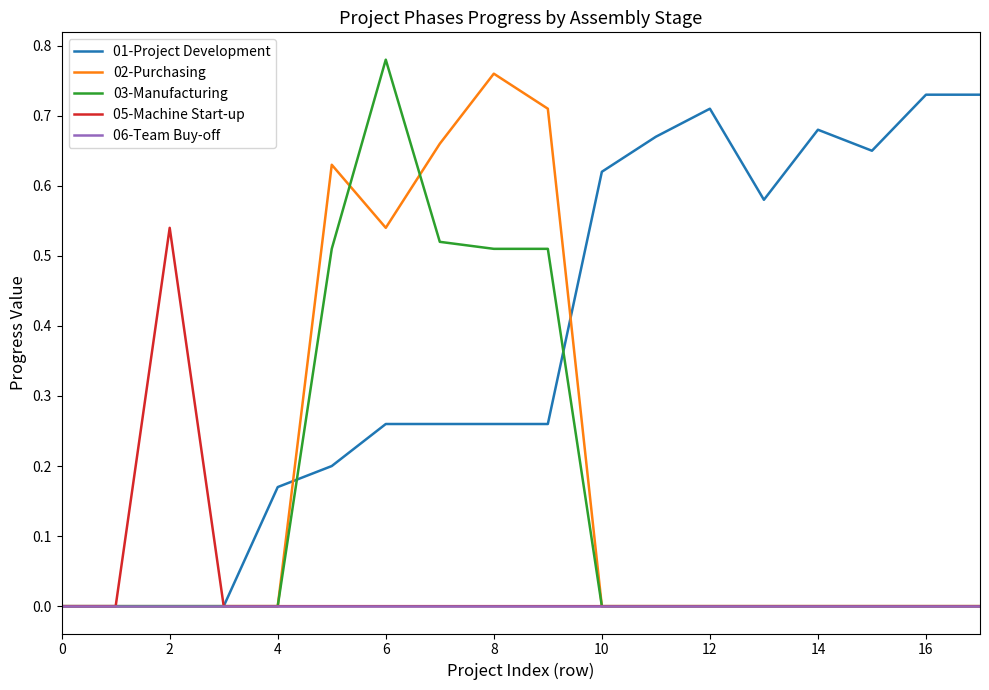

Is this an area chart (filled region under the line)?

No